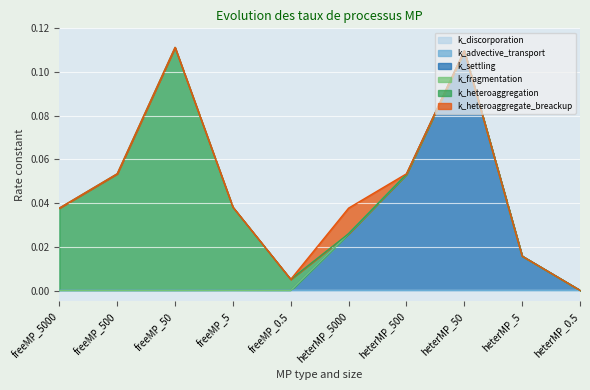

How many interior local valleys does the k_settling series have?

1